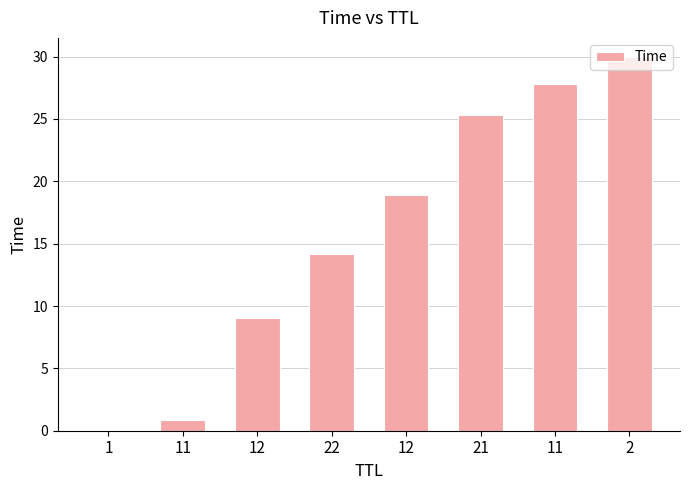

Are the bars horizontal?

No